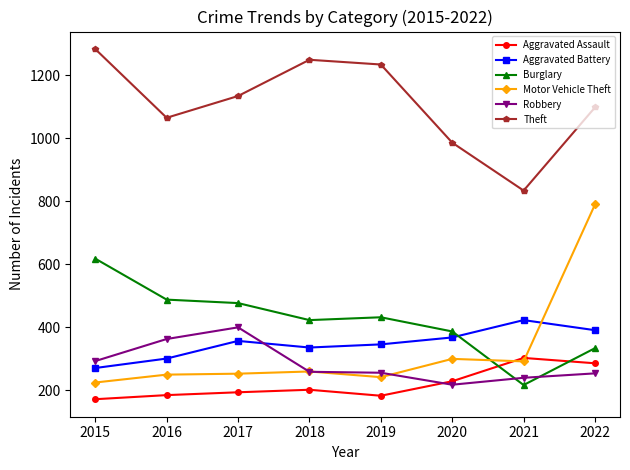

Where is Aggravated Assault nearest to the value 237?

2020